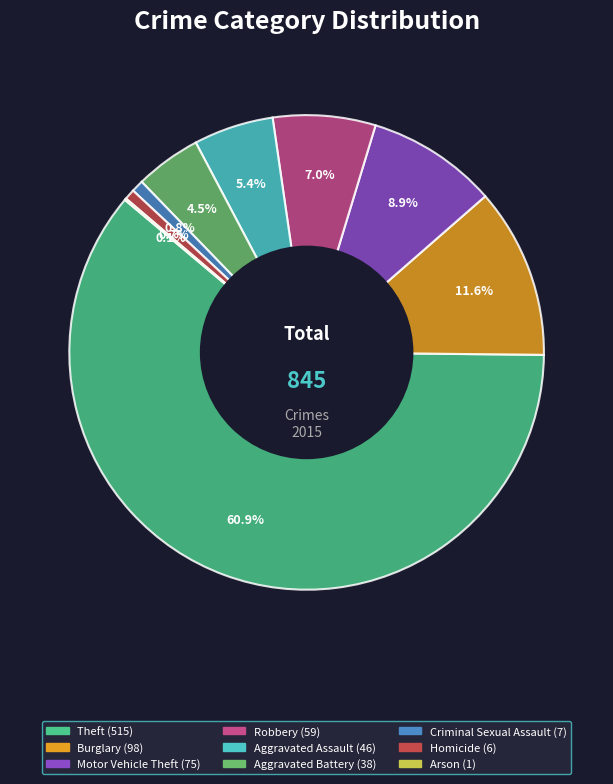

To the nearest percent, what is the average slice percentage?

11%